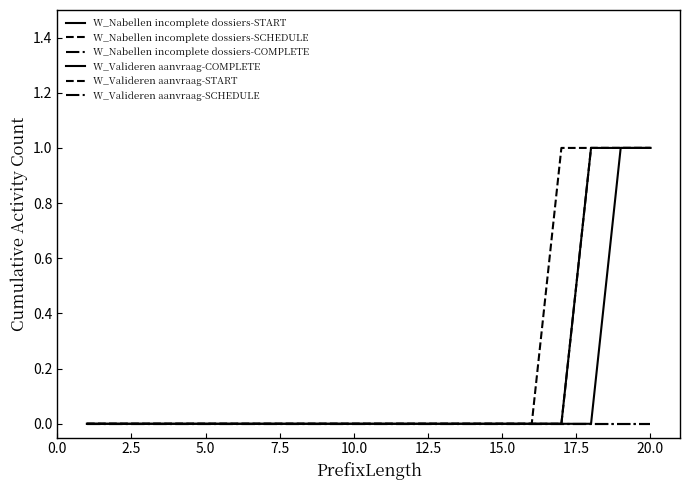

True or false: W_Nabellen incomplete dossiers-START and W_Valideren aanvraag-SCHEDULE cross at least once.

False